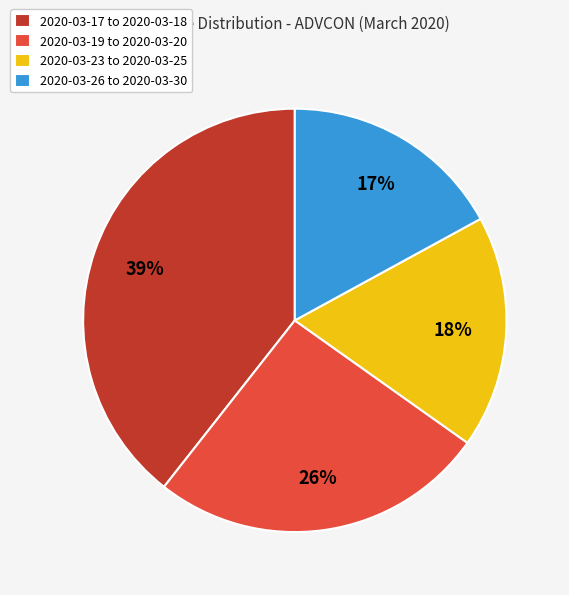

Count the number of slices in the pie.

4